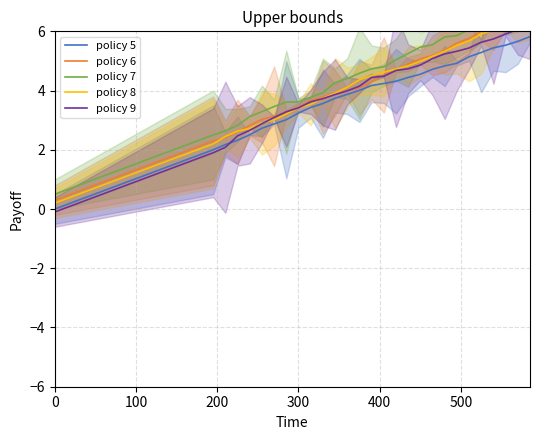

What is the minimum value shown in the chart?

-0.1